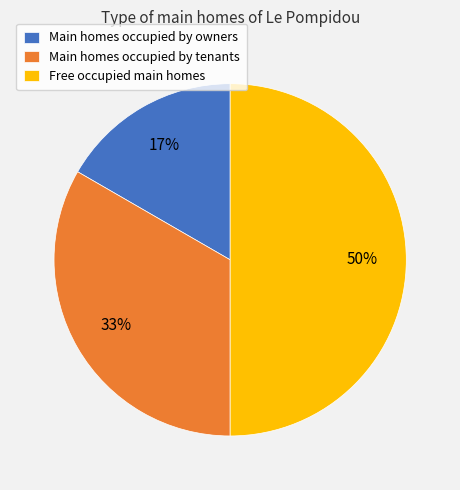

Which category has the smallest portion of the pie?

Main homes occupied by owners